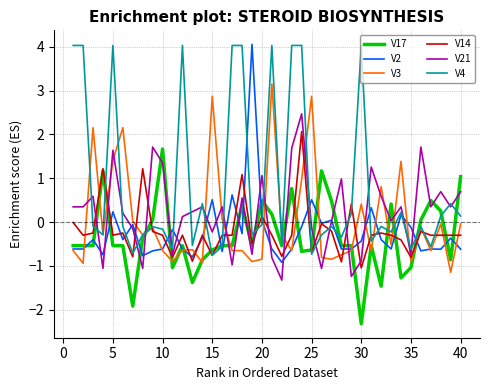

What is the sum of all V3 values?

1.1